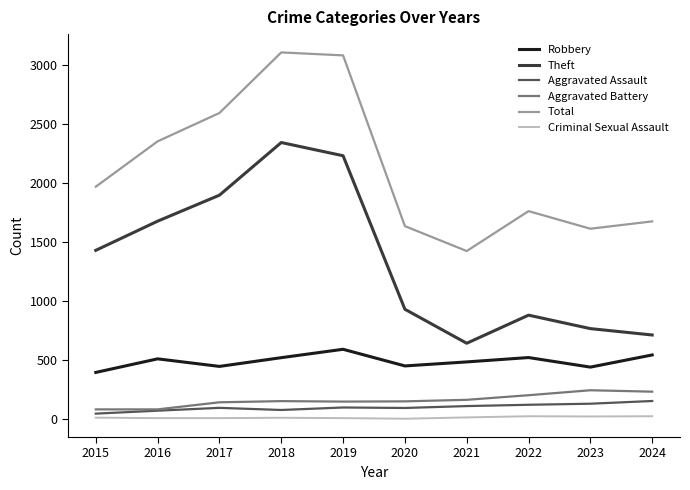

What is the lowest value of the Robbery series?

395